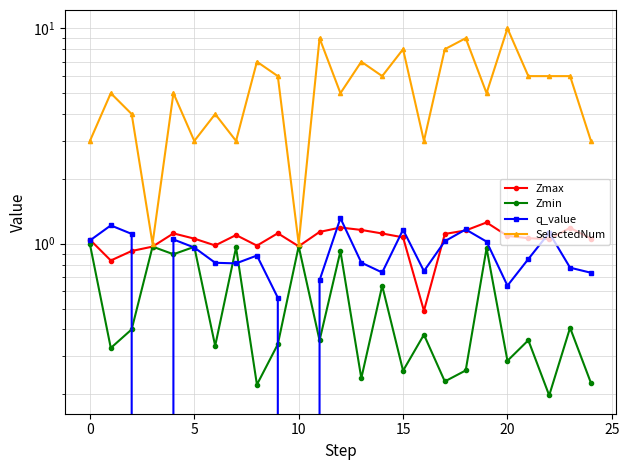

True or false: Zmax has a value of 1.2 at 18.

True